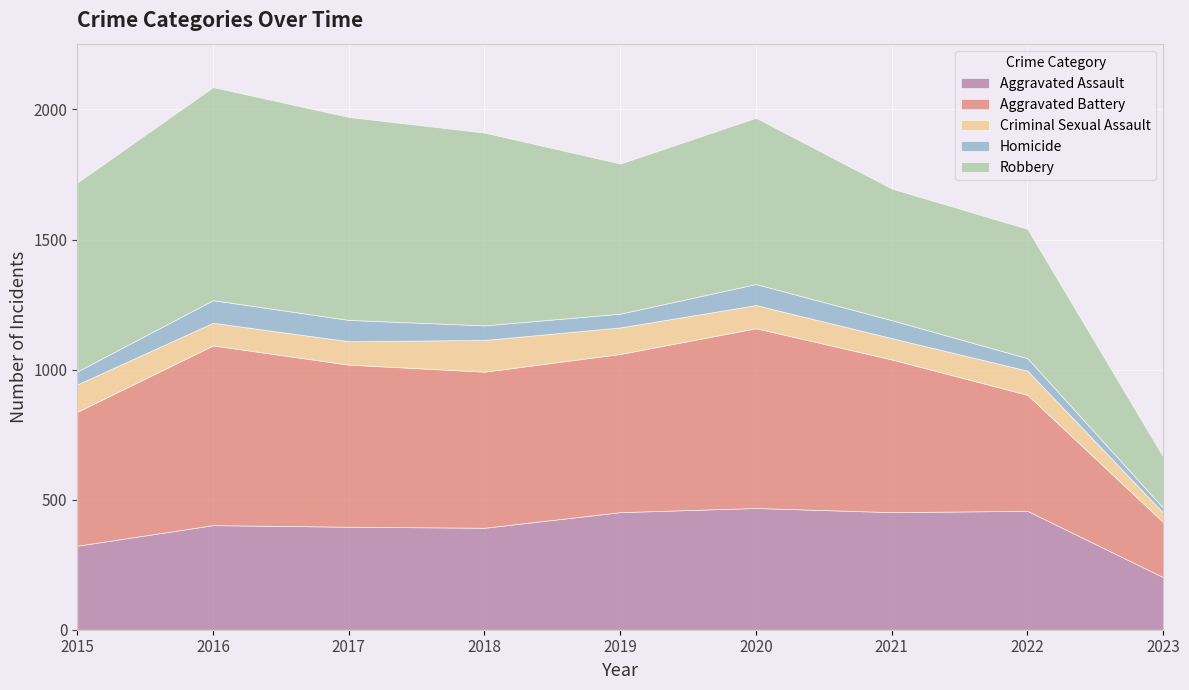

Rank the series at 2018 from lowest to highest value.

Homicide, Criminal Sexual Assault, Aggravated Assault, Aggravated Battery, Robbery